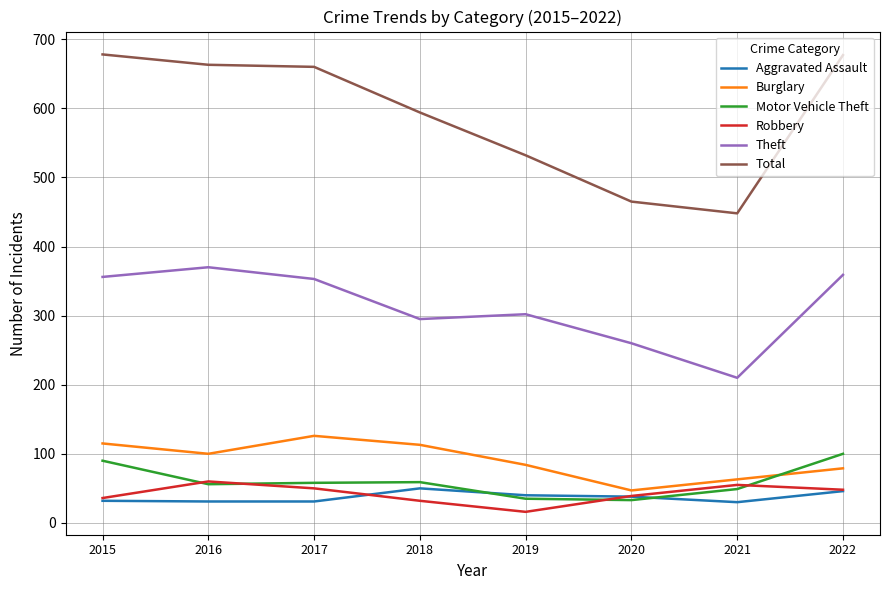

What is the sum of the Motor Vehicle Theft values at 2017 and 2022?

158